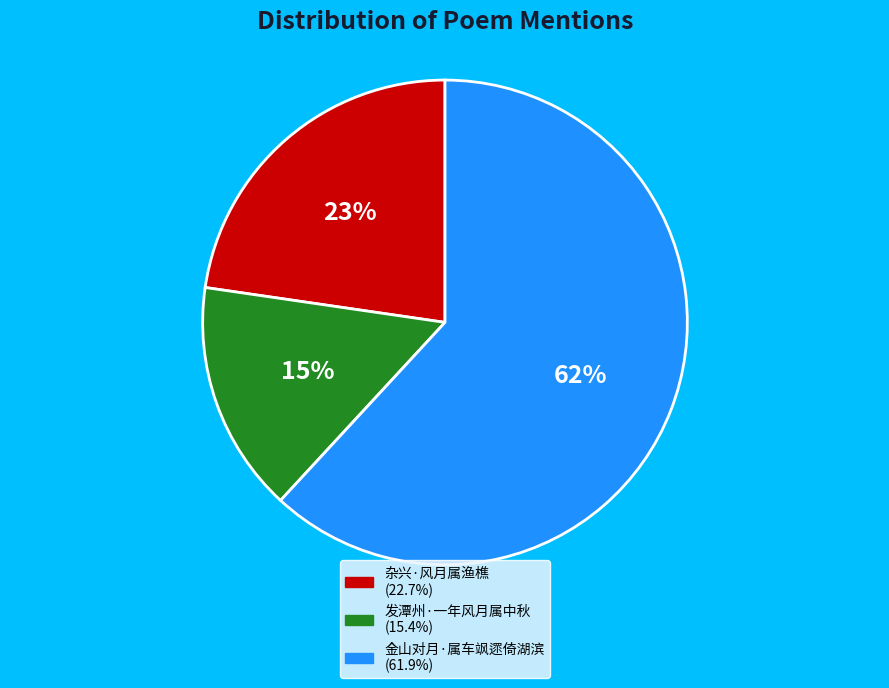

How many slices are in this pie chart?

3